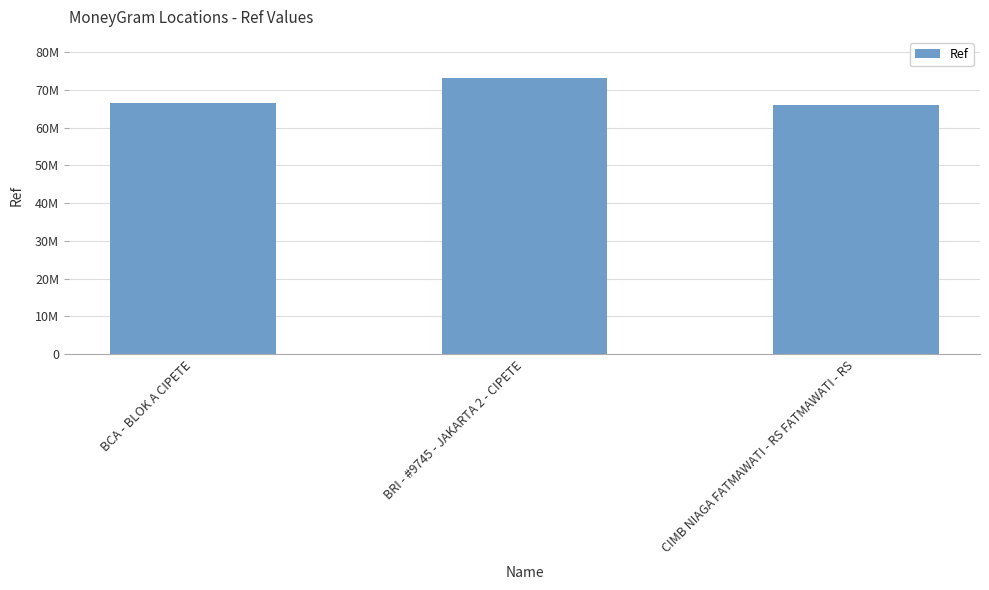

Are the bars horizontal?

No